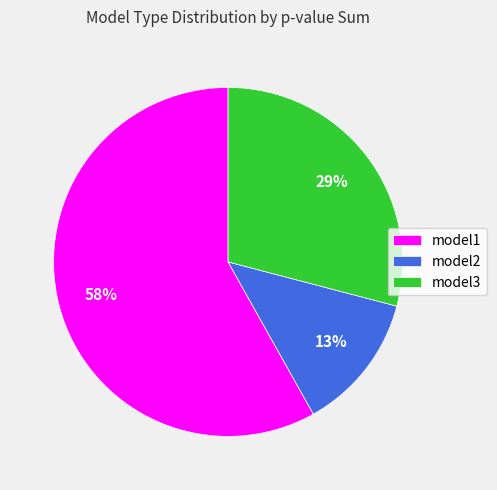

To the nearest percent, what percentage of the pie is model2?

13%